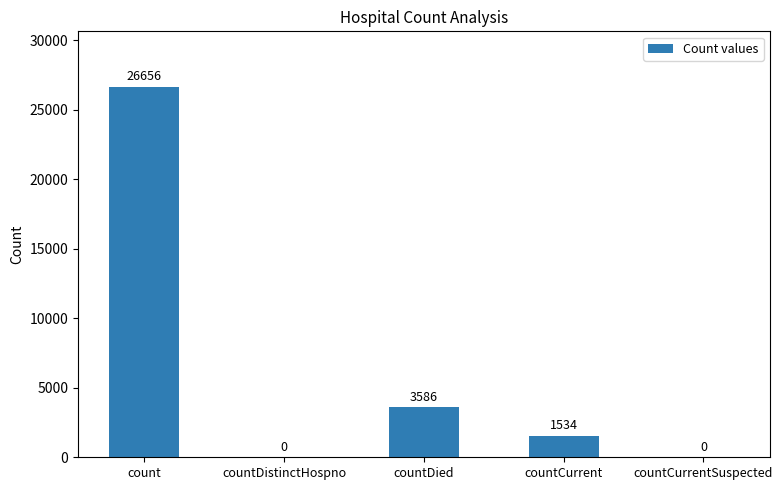

What is the greatest value displayed?

26656